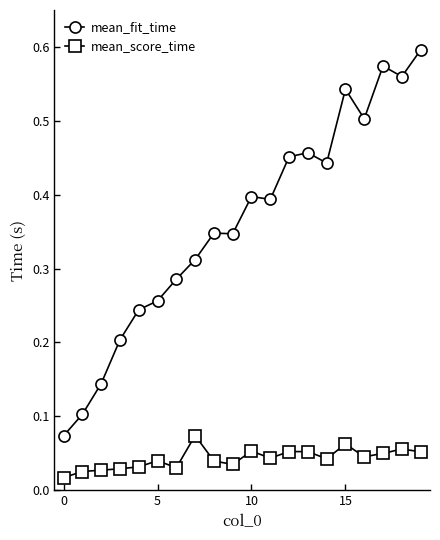

How many distinct data groups are displayed?

2